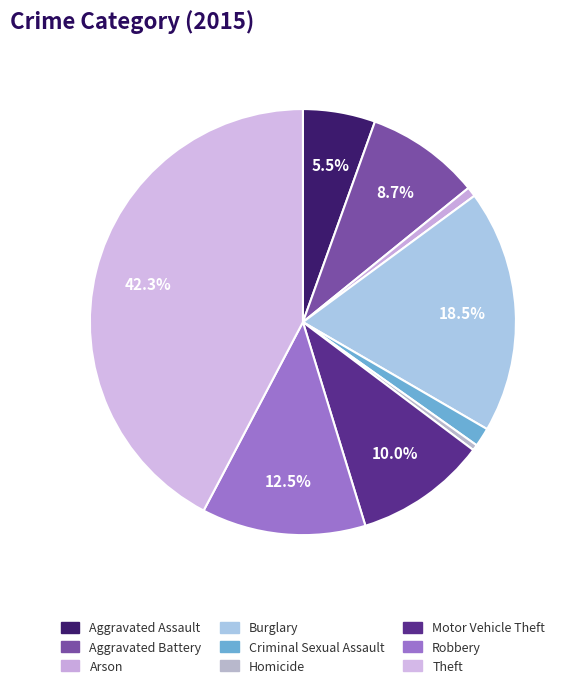

Count the number of slices in the pie.

9